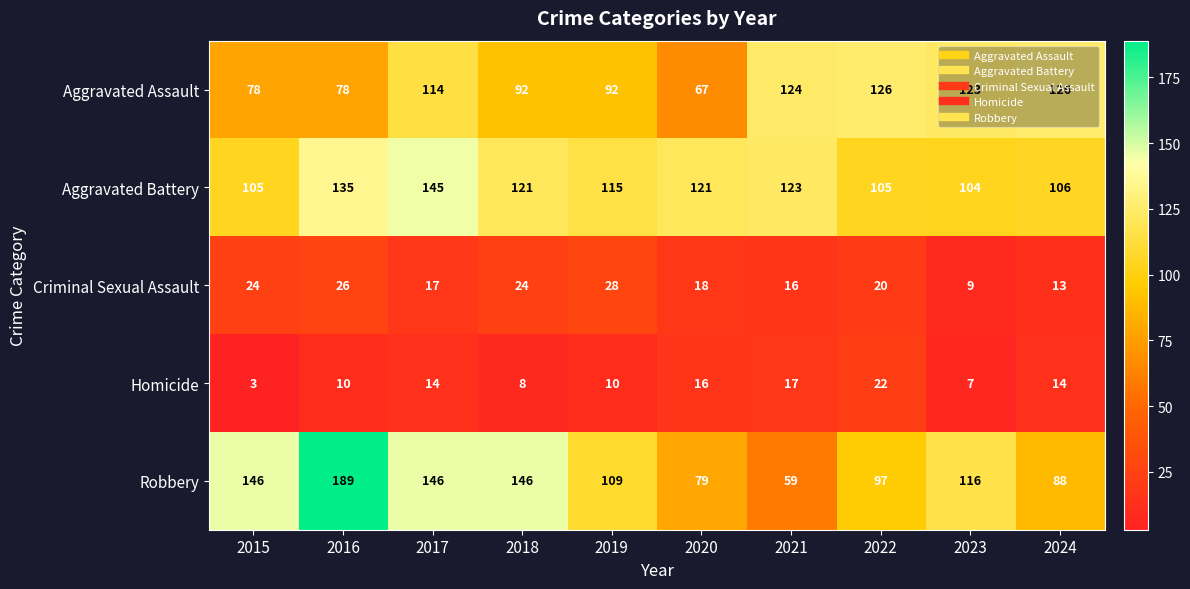

What is the greatest value displayed?

189